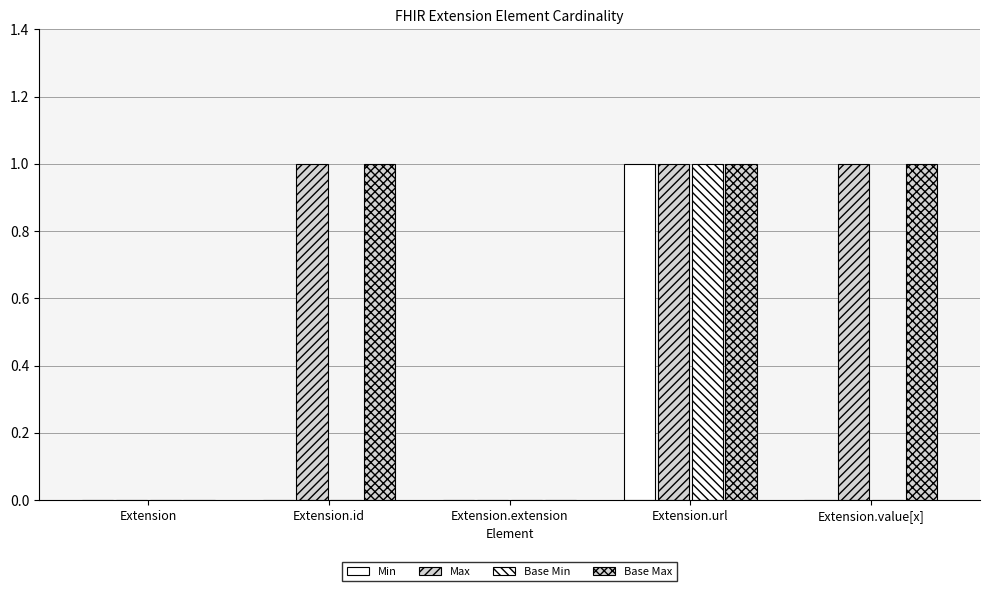

At how many categories does at least one series exceed 0?

3